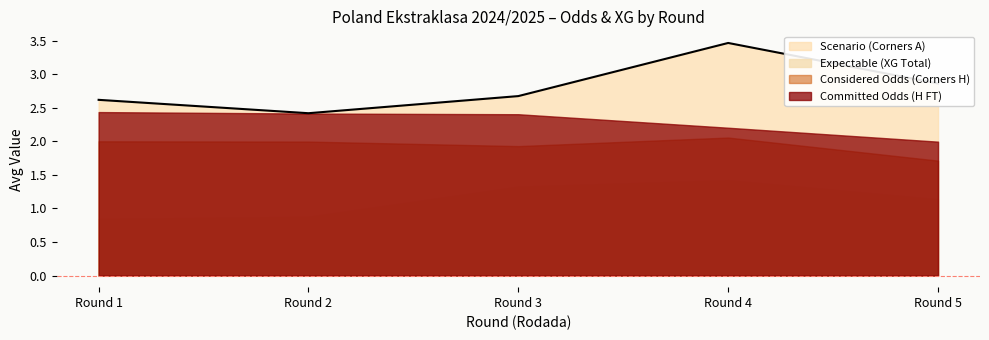

What is the difference between the highest and lowest values at Round 5?

1.7